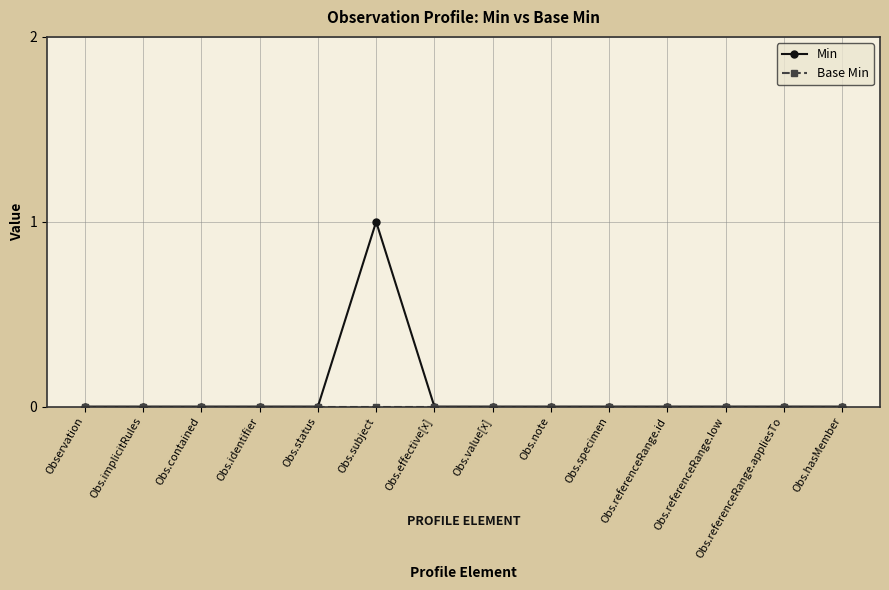

Does the chart have visible grid lines?

Yes